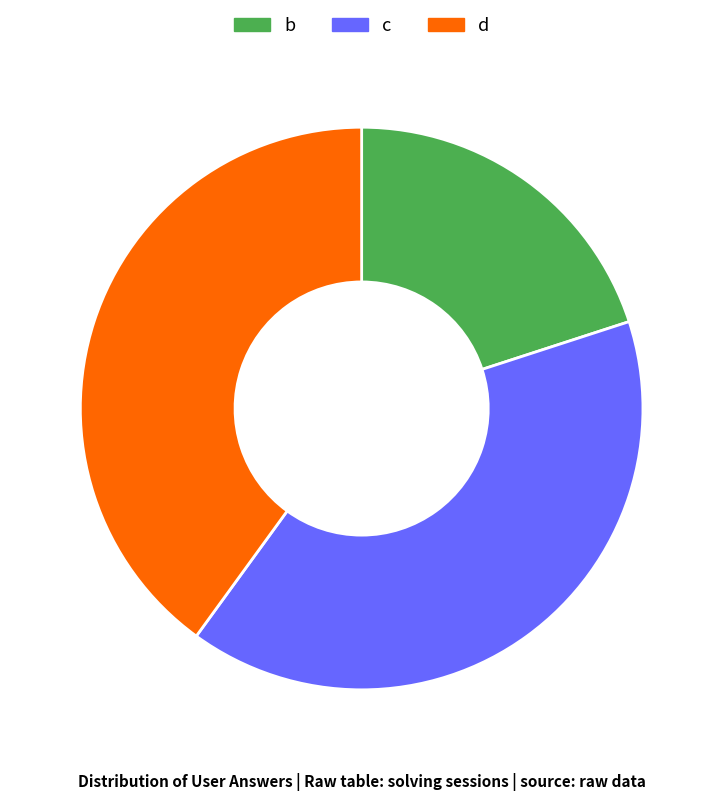

Is it true that c is 40% of the pie?

True